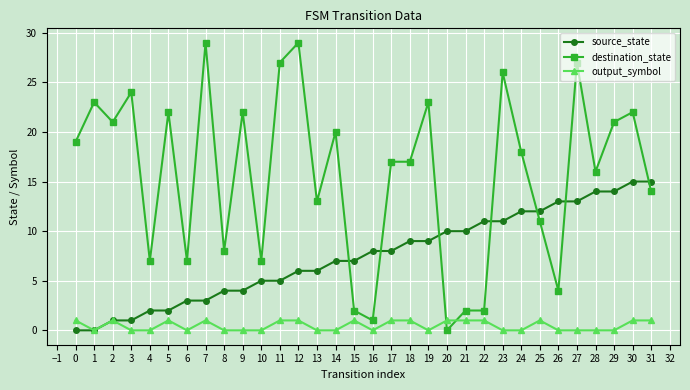

Rank the series by their average value, from highest to lowest.

destination_state, source_state, output_symbol